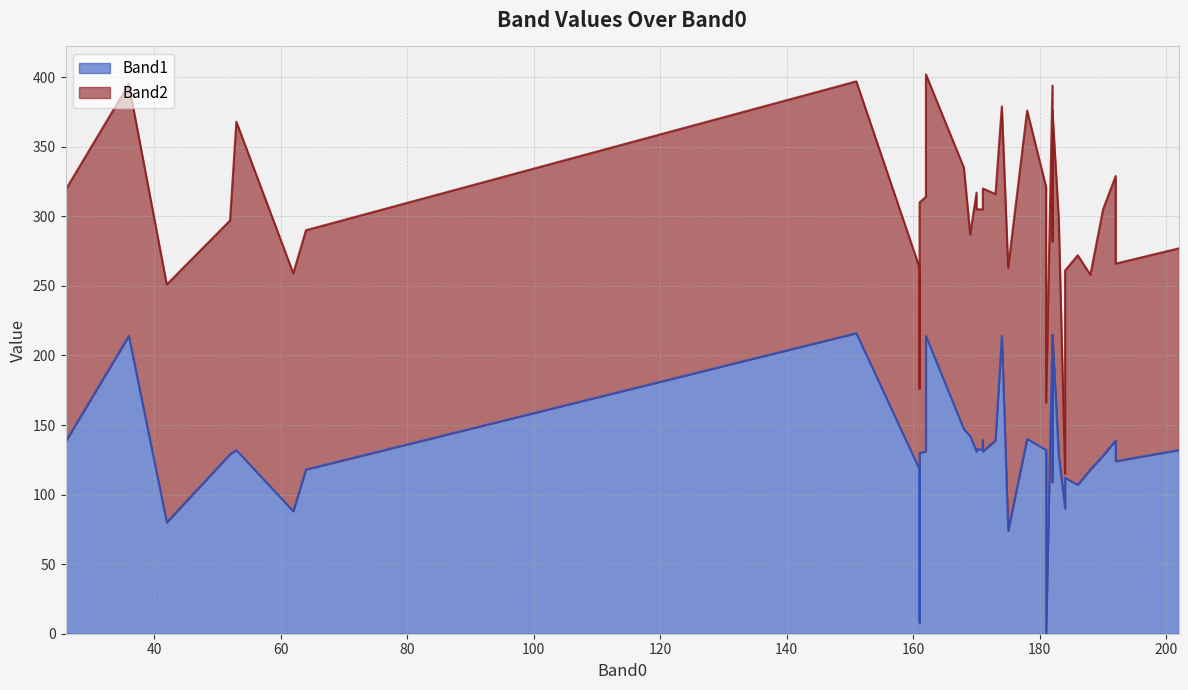

Where is the first local minimum for Band1?

2